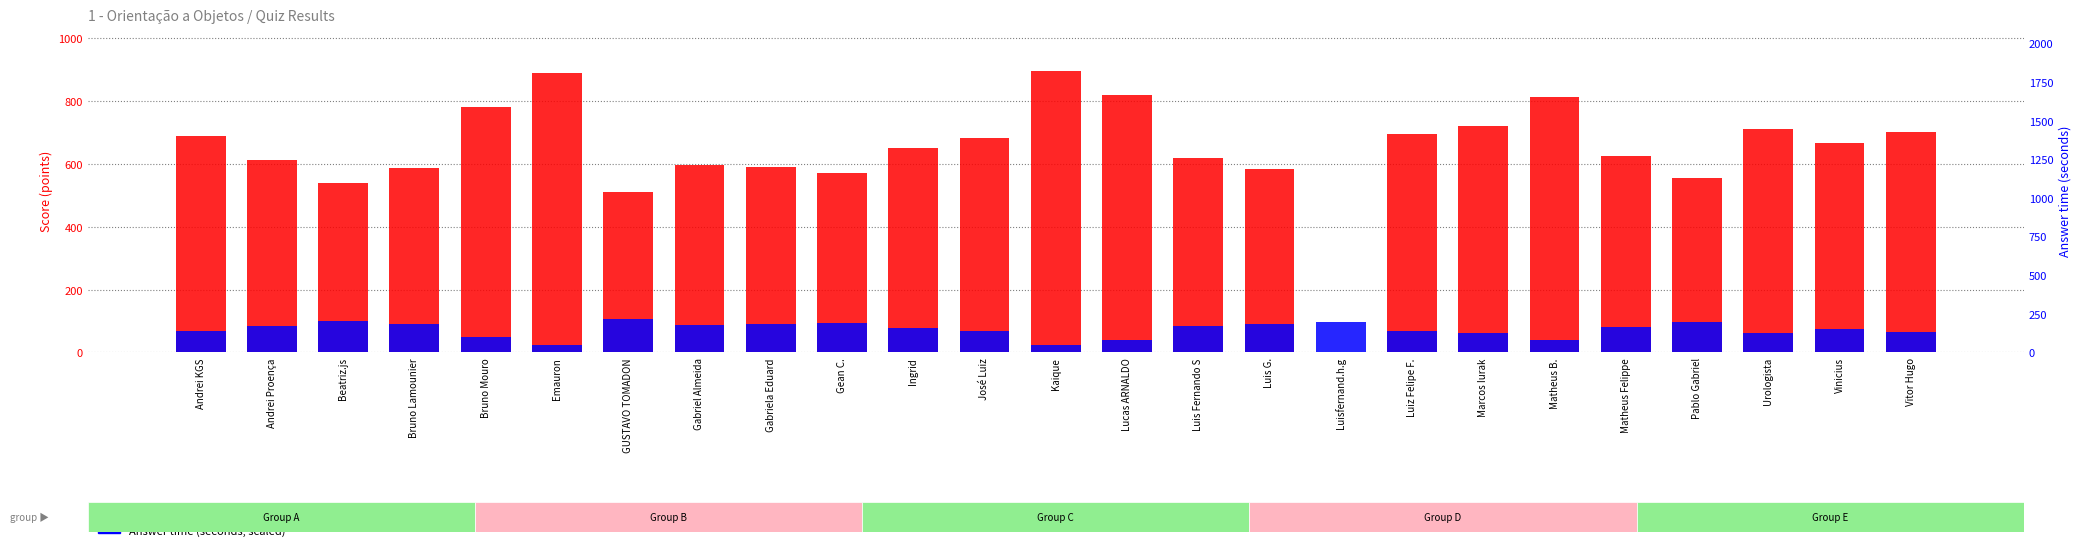

What position from the left is Matheus Felippe?

21